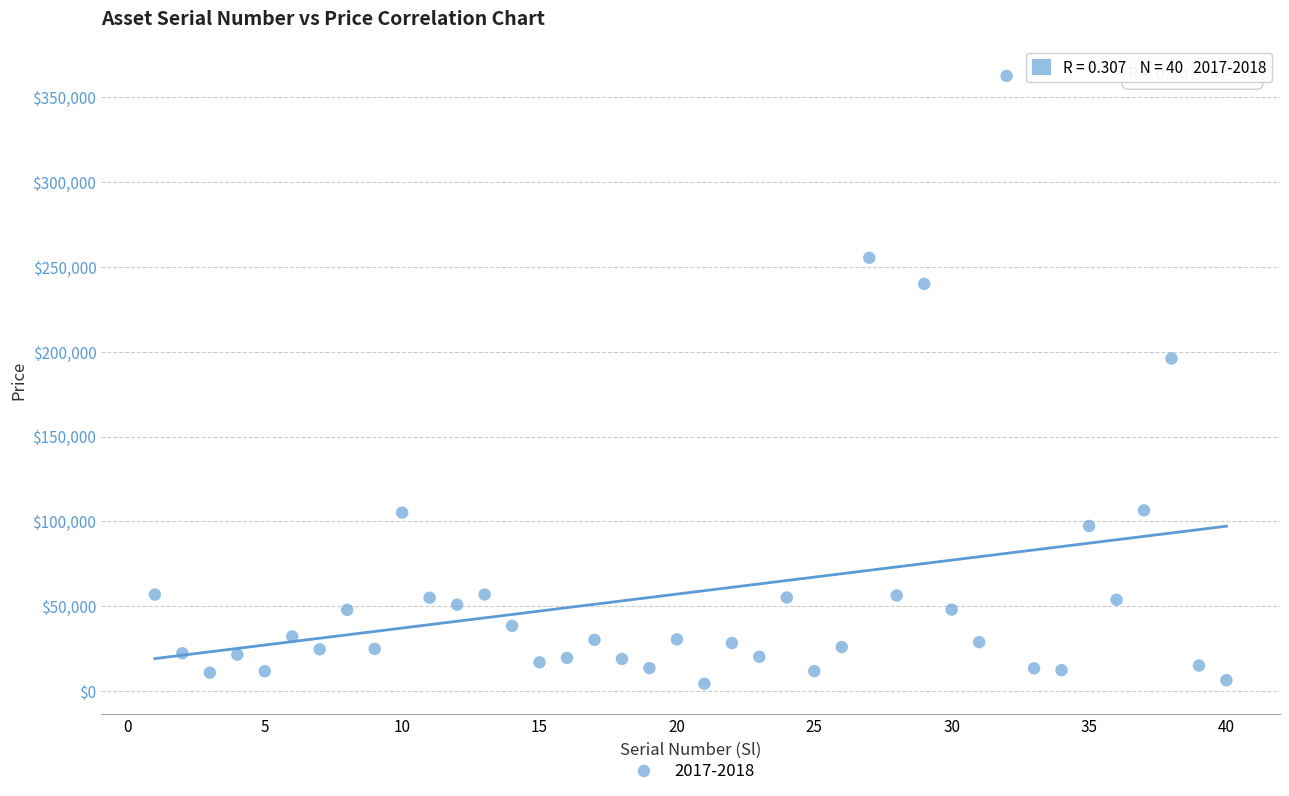

What Y value in the scatter plot is closest to 183450?

196000.0